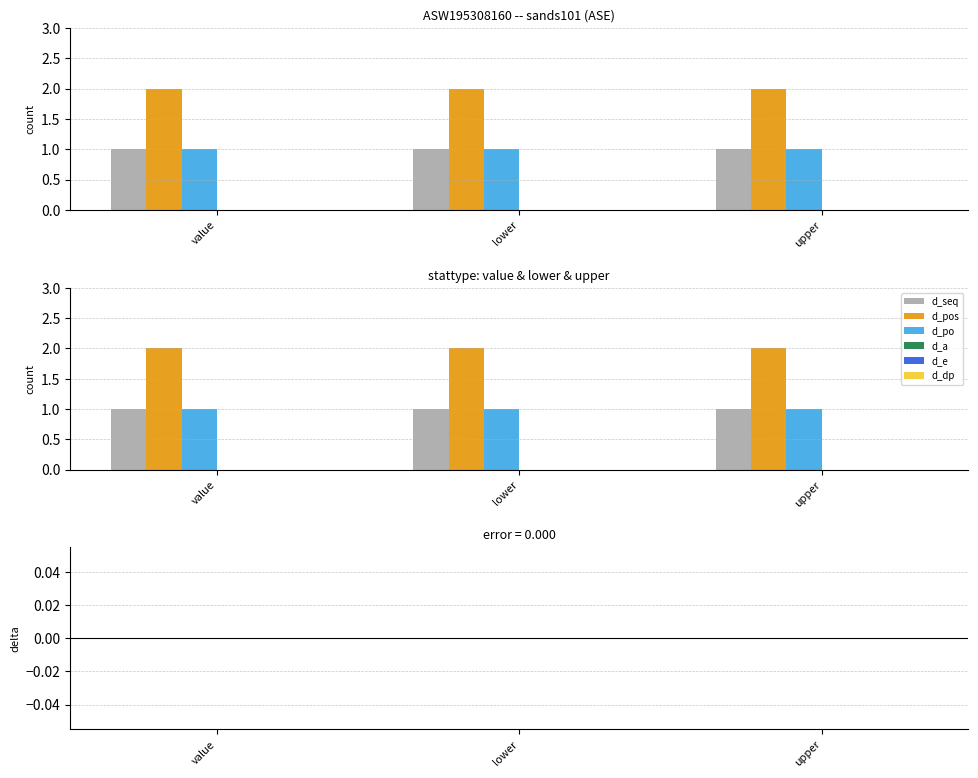

Which series has the largest total across all categories?

d_pos